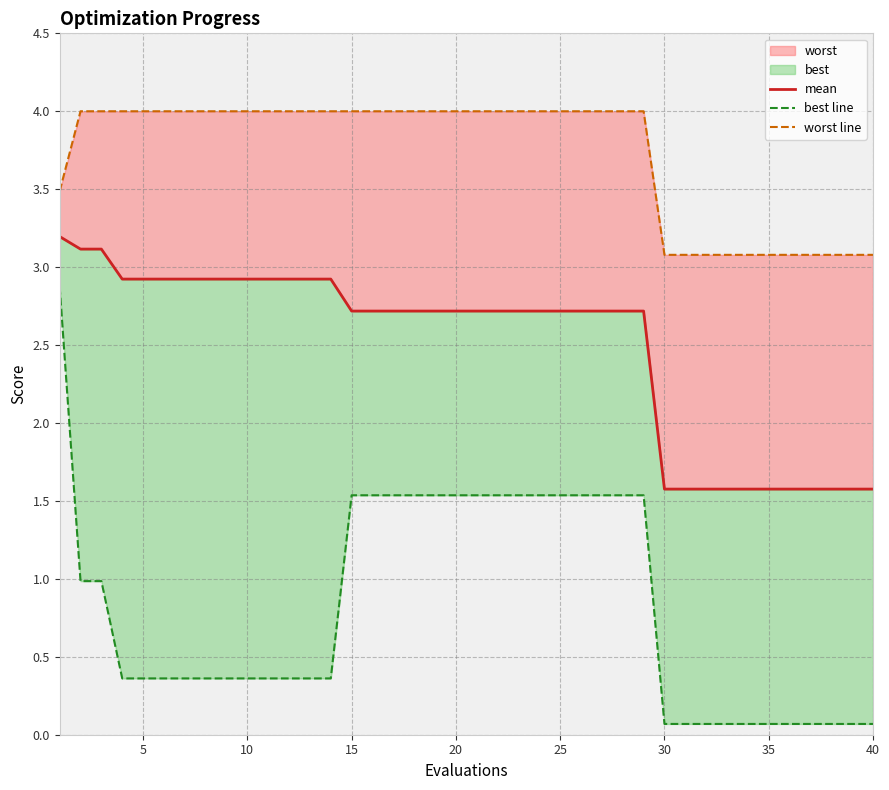

What is the approximate value of worst line at 40?

3.1